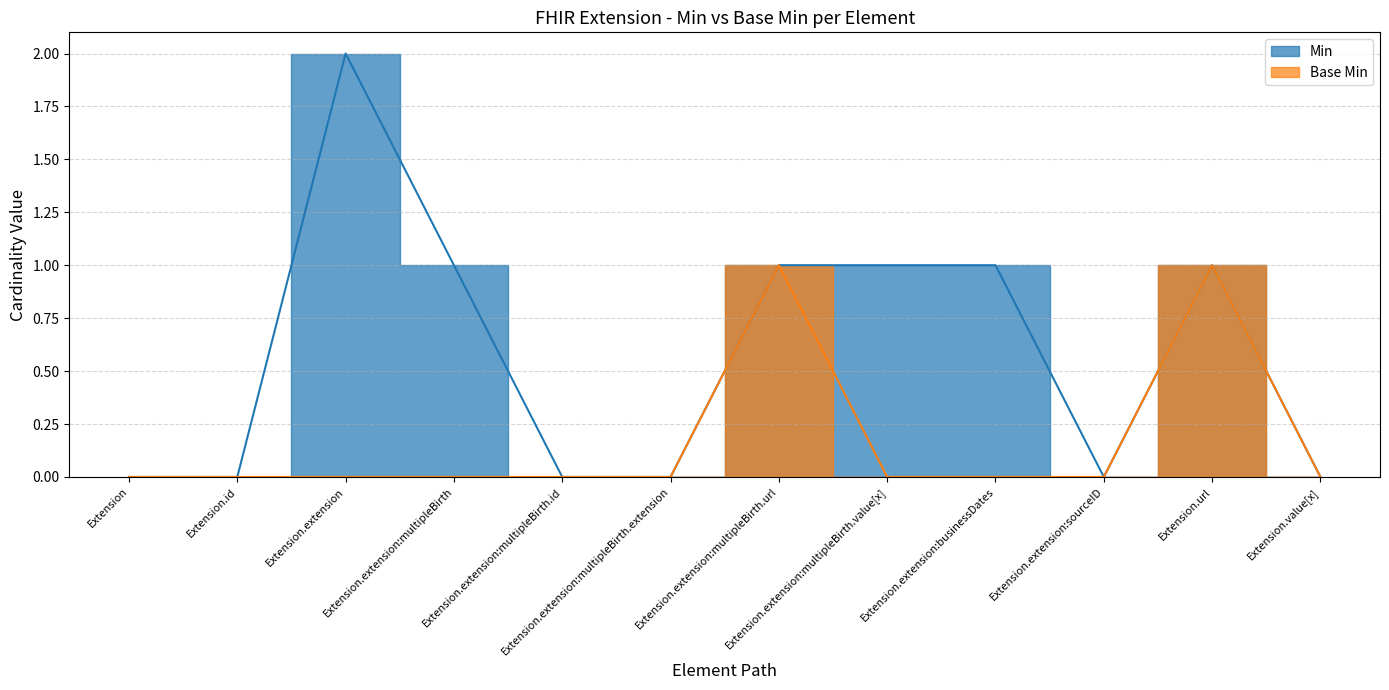

How many values in the Min series exceed 1?

1